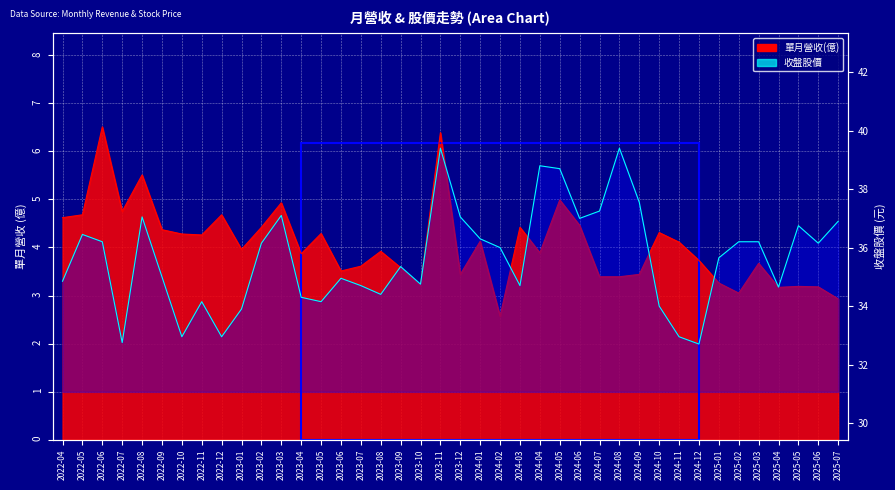

What is the label of the 13th point from the left?

2023-04